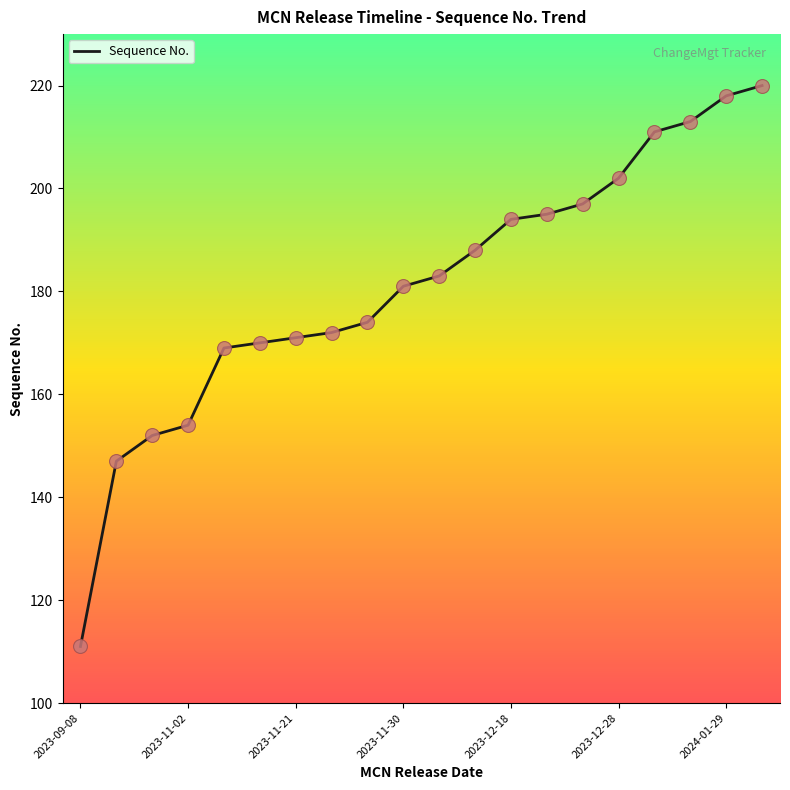

What is the difference between the maximum and minimum values?

109